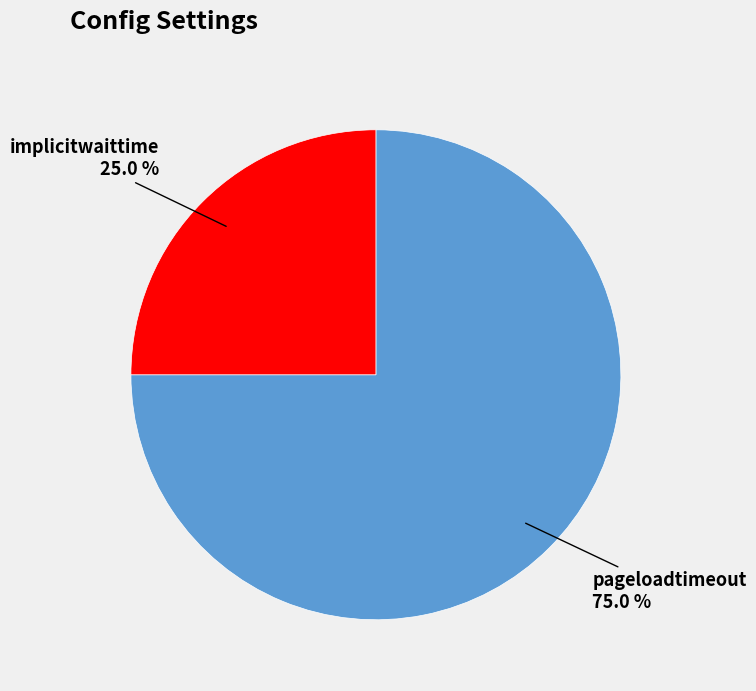

What is the total percentage of implicitwaittime and pageloadtimeout?

100.0%